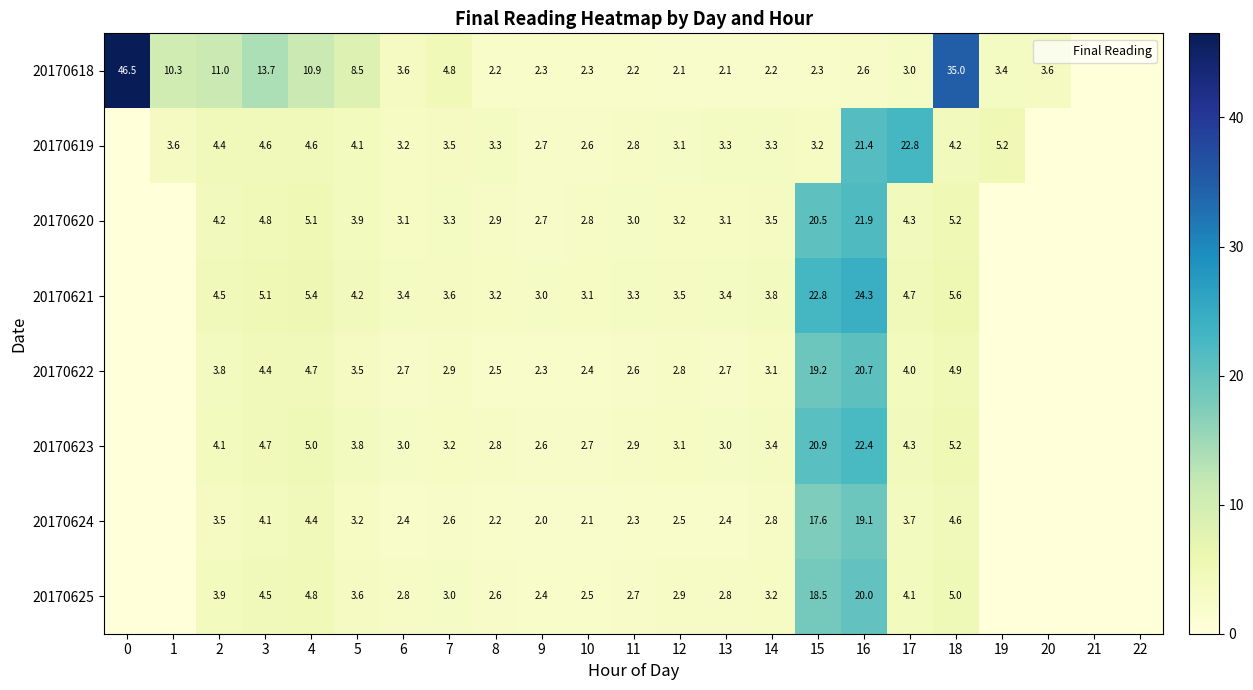

Is the value of 20170621 at 3 greater than the value of 20170620 at 4?

No